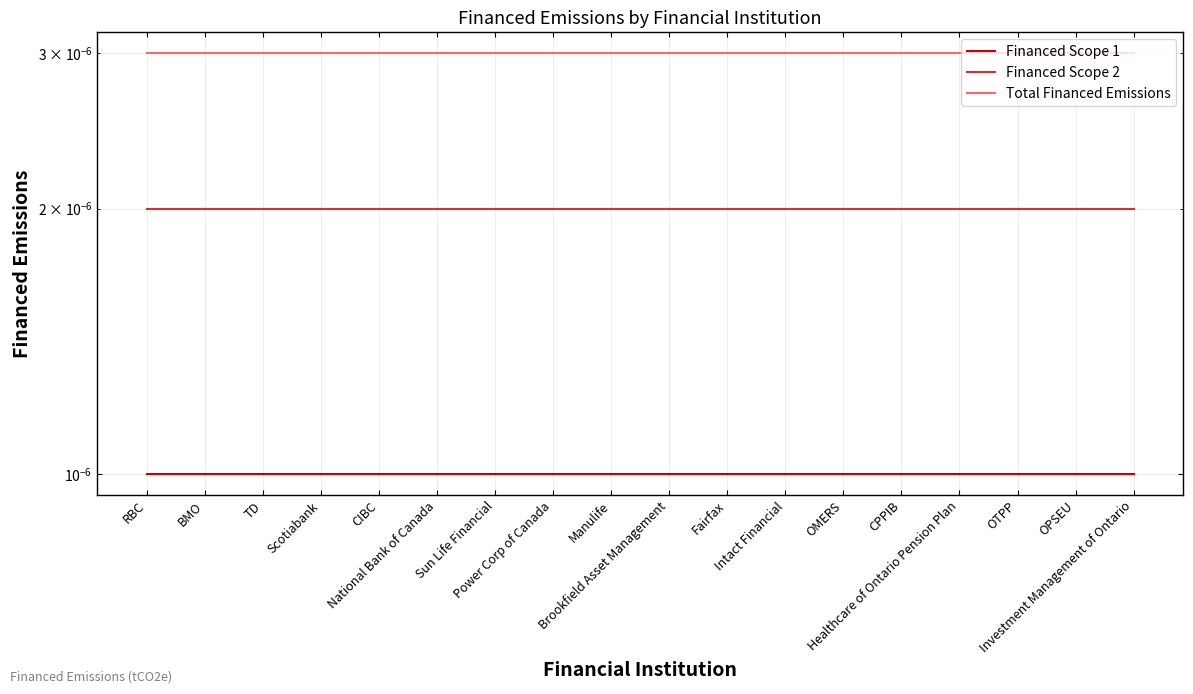

Rank the series by their maximum value, from lowest to highest.

Financed Scope 1, Financed Scope 2, Total Financed Emissions